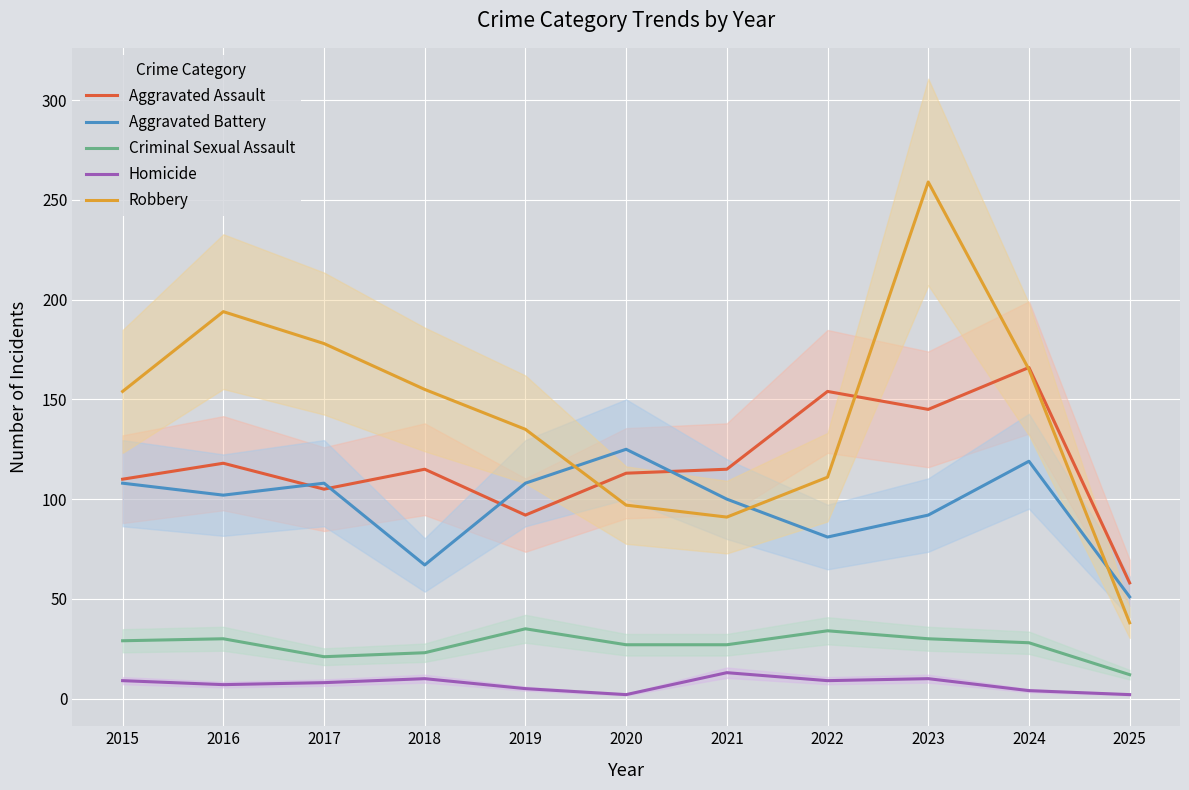

Which has a higher value, 2023 or 2025?

2023